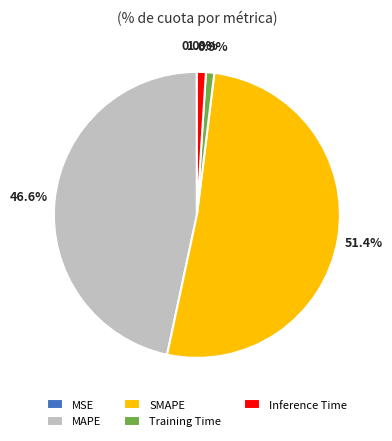

Which slice represents more than half of the pie?

SMAPE